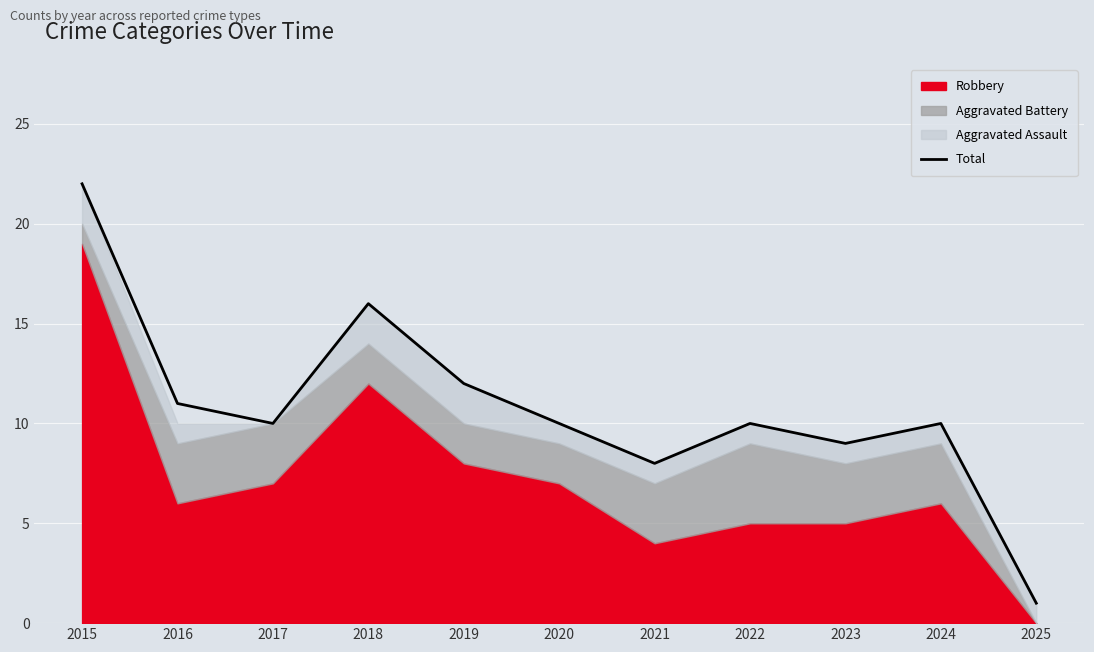

What is the maximum value shown in the chart?

22